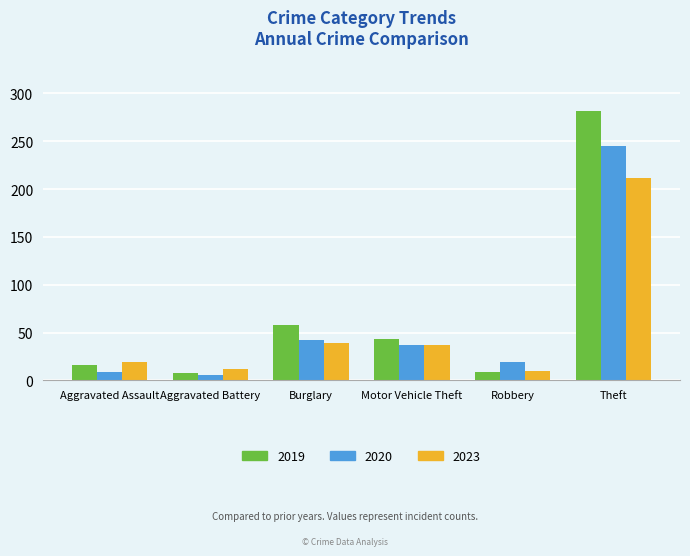

Rank the series by their maximum value, from lowest to highest.

2023, 2020, 2019